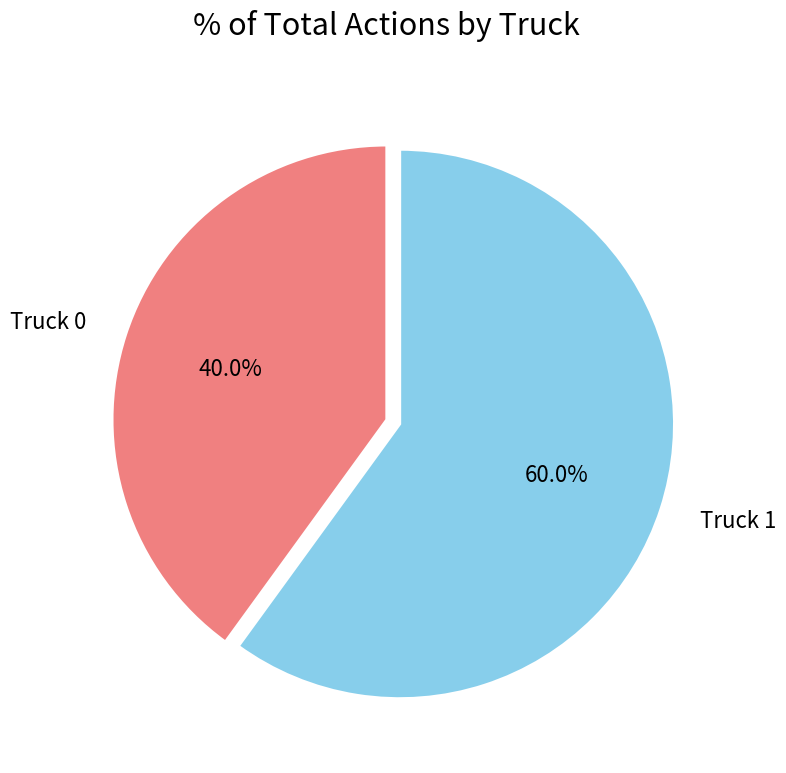

Between Truck 1 and Truck 0, which is larger?

Truck 1